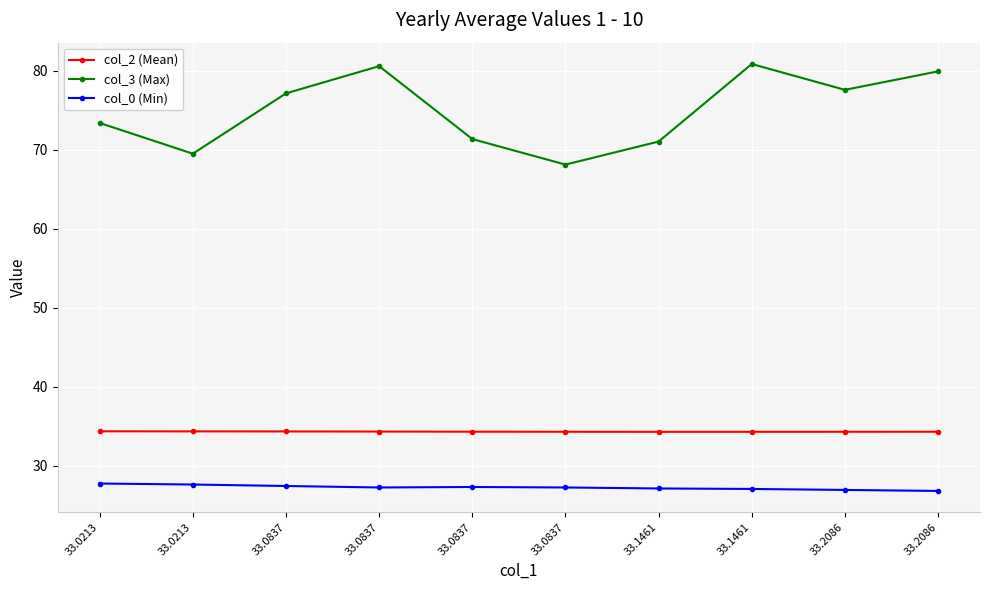

True or false: col_3 (Max) and col_0 (Min) intersect in this chart.

False